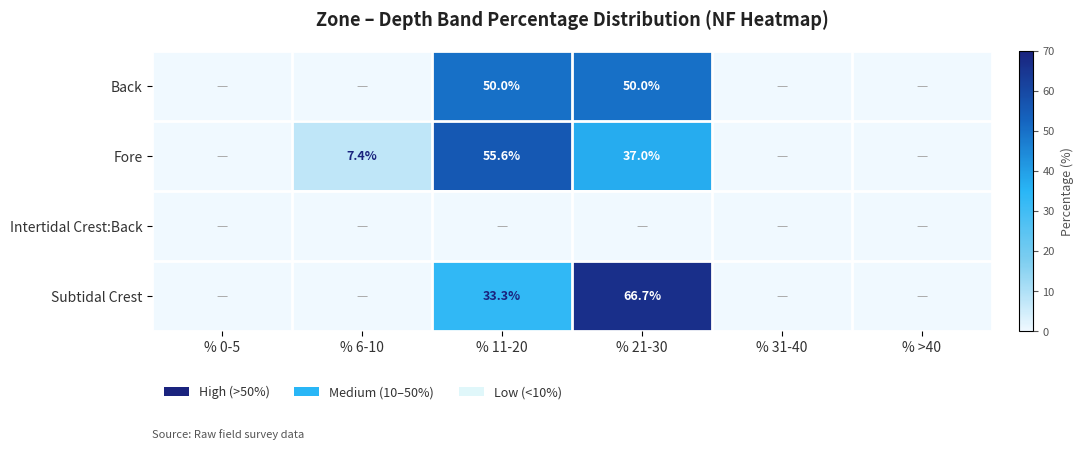

What is the spread (max minus min) of values at % 6-10?

7.4